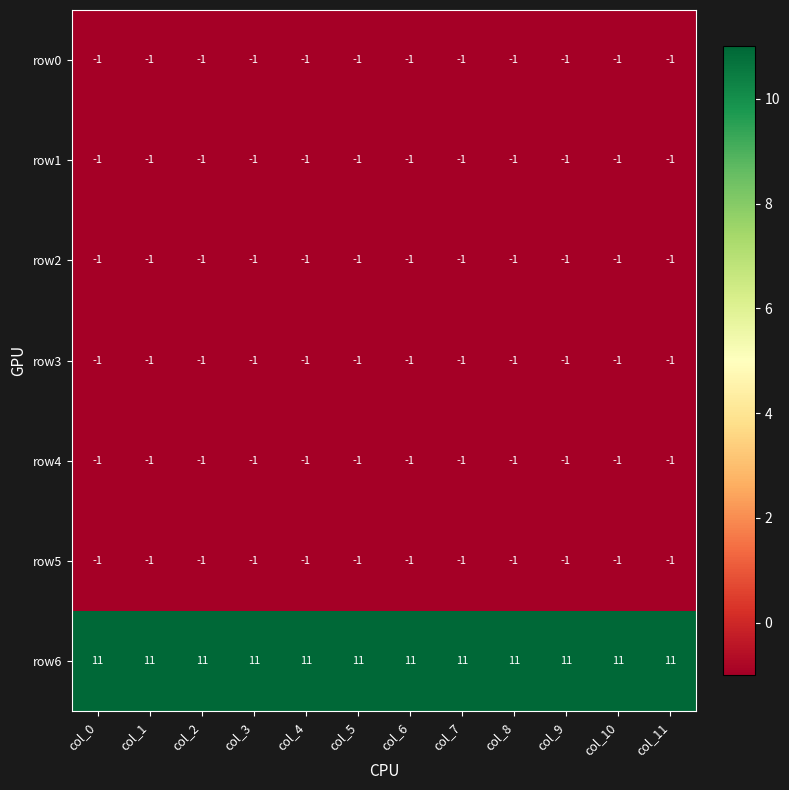

What is the sum of all row5 values?

-12